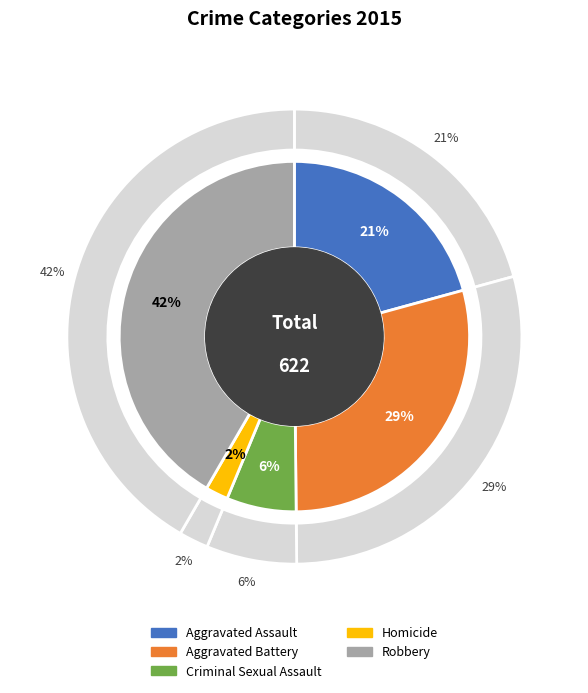

Which category has the biggest portion of the pie?

Robbery